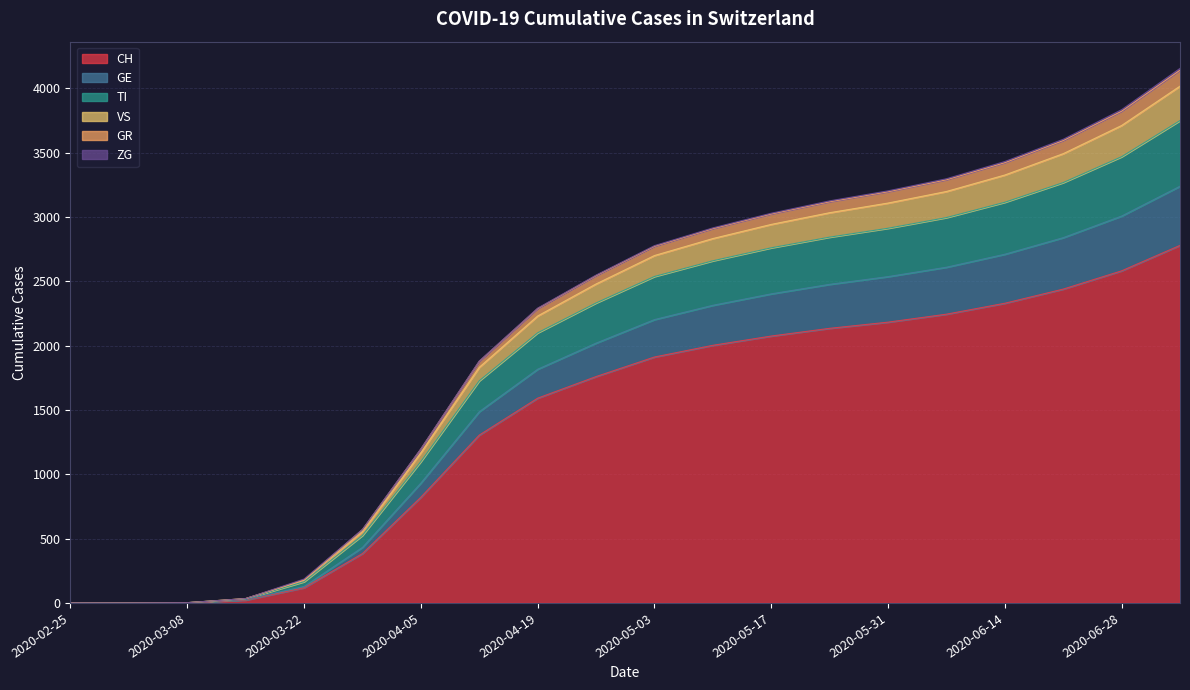

What is the highest value of the CH series?

2780